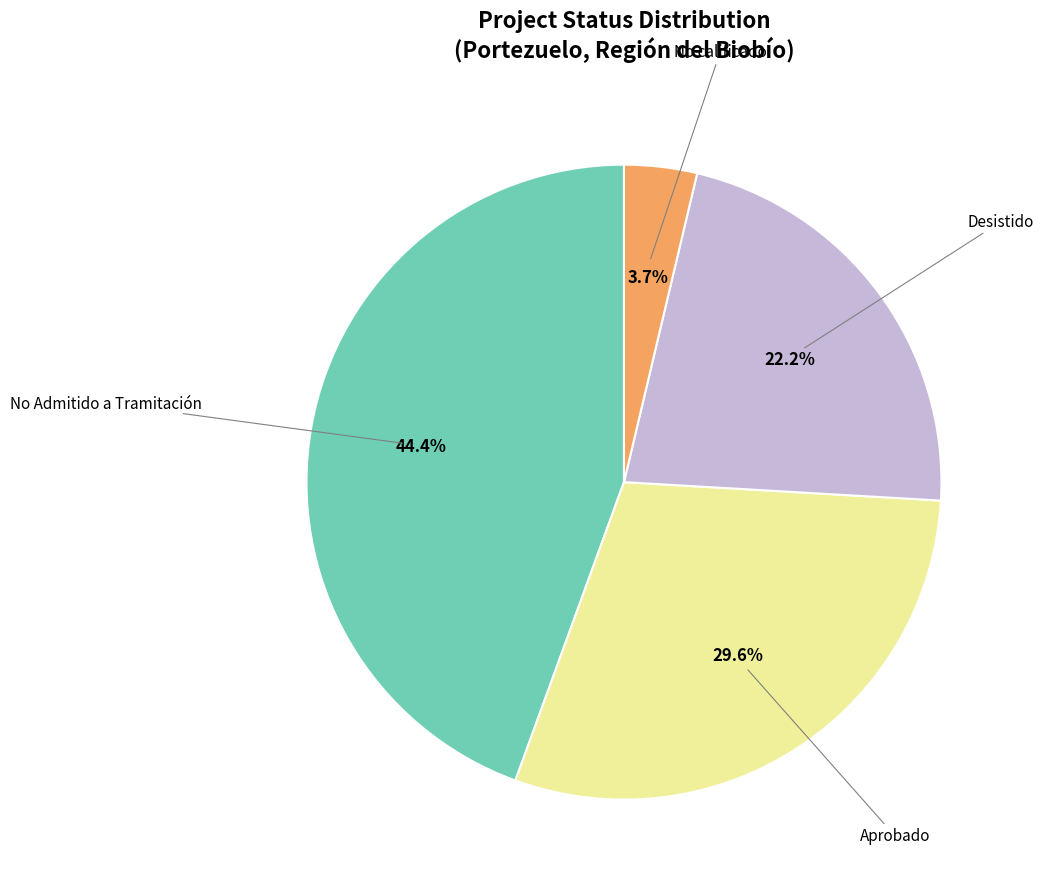

Between Aprobado and No Admitido a Tramitación, which is larger?

No Admitido a Tramitación